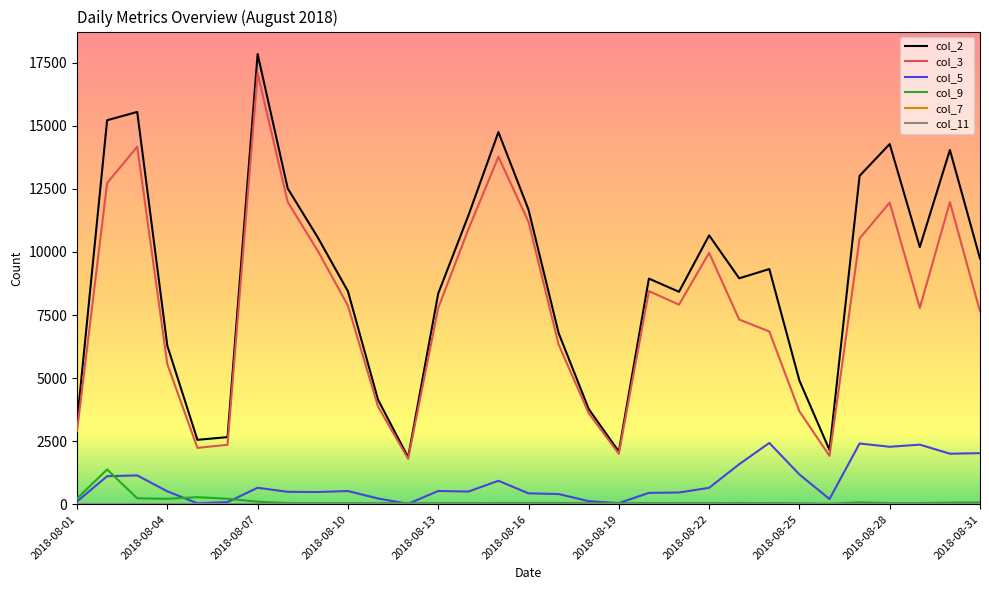

Which series has the widest spread of values?

col_2